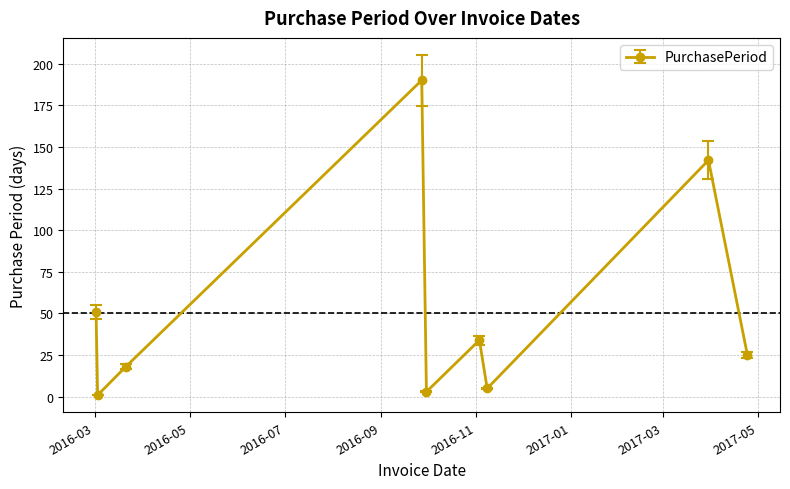

List the labels in order of value, smallest first.

2016-03-03, 2016-09-30, 2016-11-08, 2016-03-21, 2017-04-24, 2016-11-03, 2016-03-02, 2017-03-30, 2016-09-27